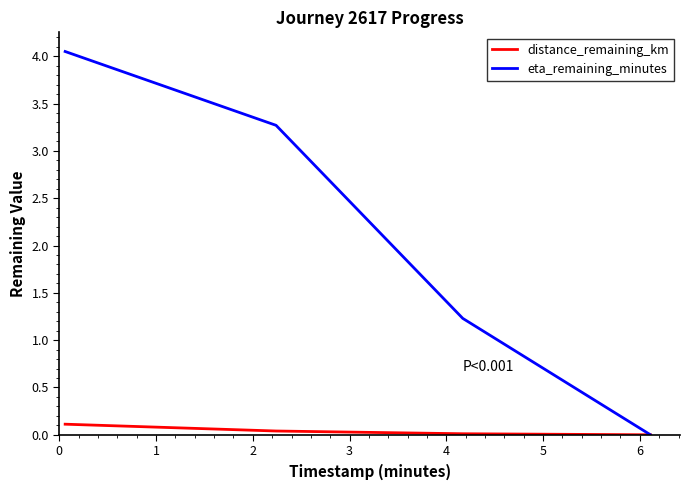

Rank the series by their maximum value, from highest to lowest.

eta_remaining_minutes, distance_remaining_km